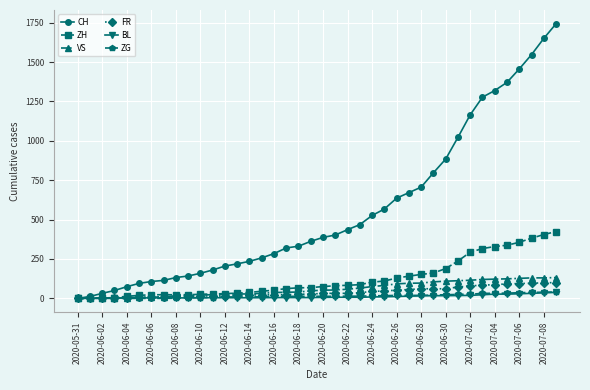

Which series has the largest total across all categories?

CH